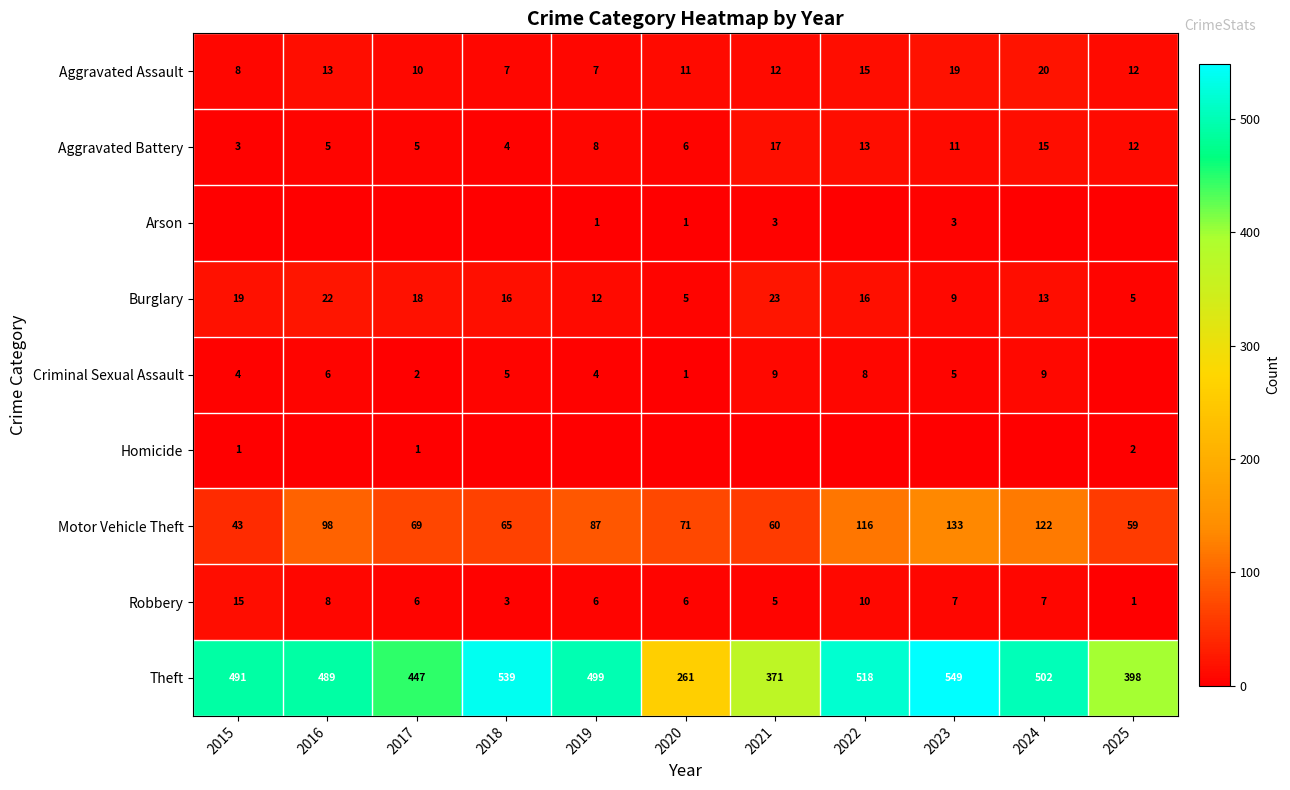

What value does the Burglary series have at 2017, to the nearest 5?

20